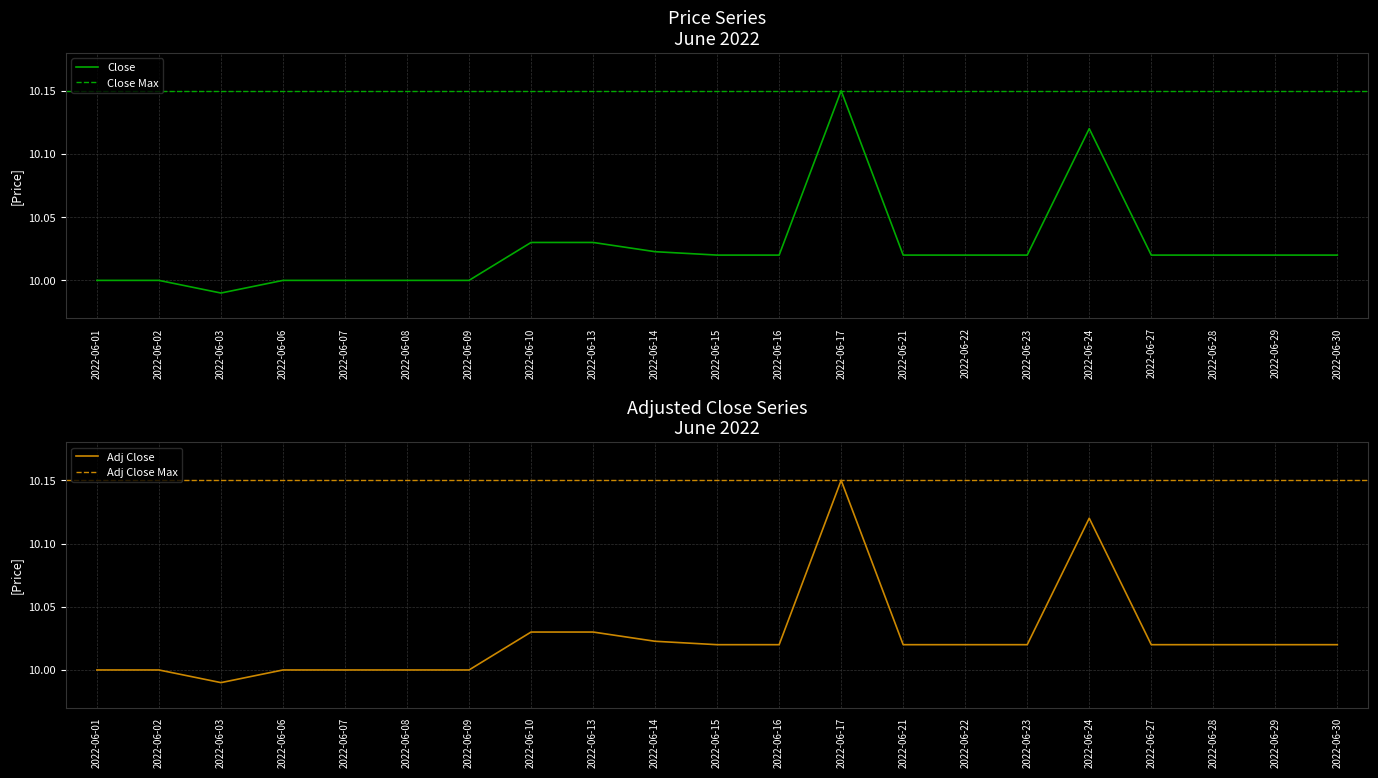

True or false: Close has a value of 17.5 at 2022-06-09.

False